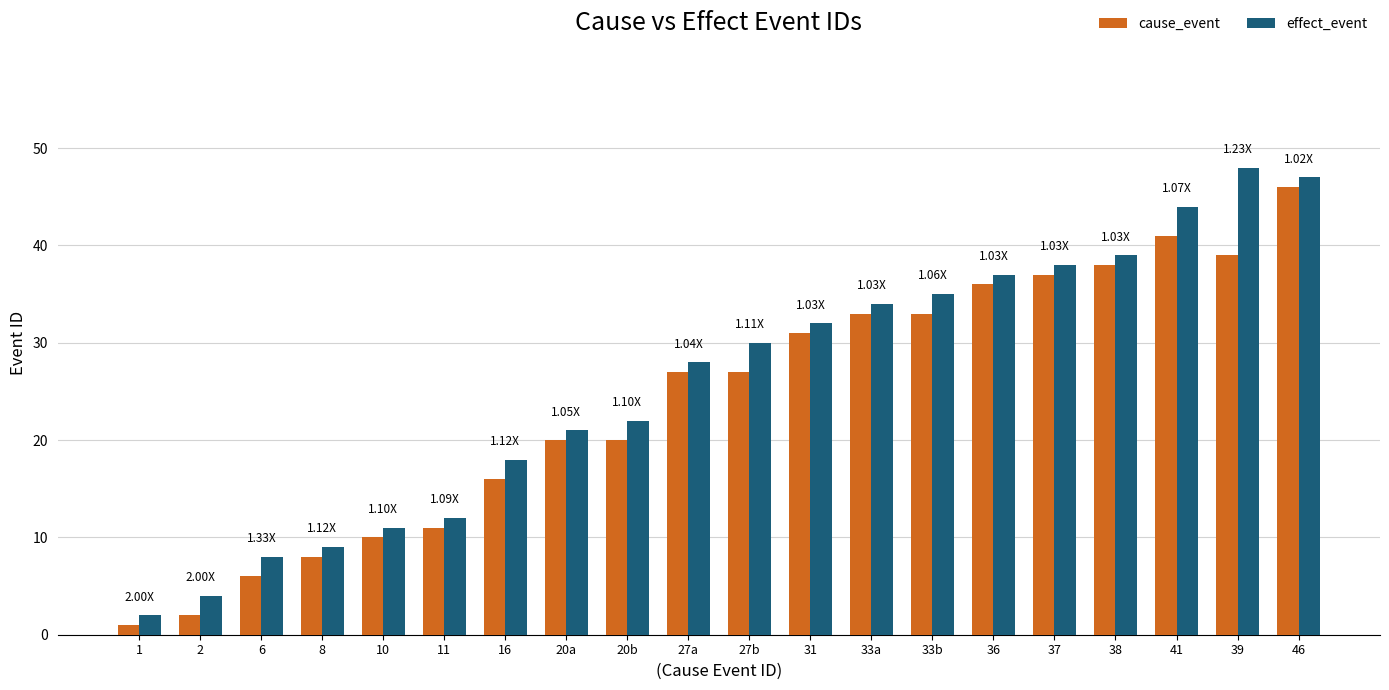

Count the number of categories in the chart.

20